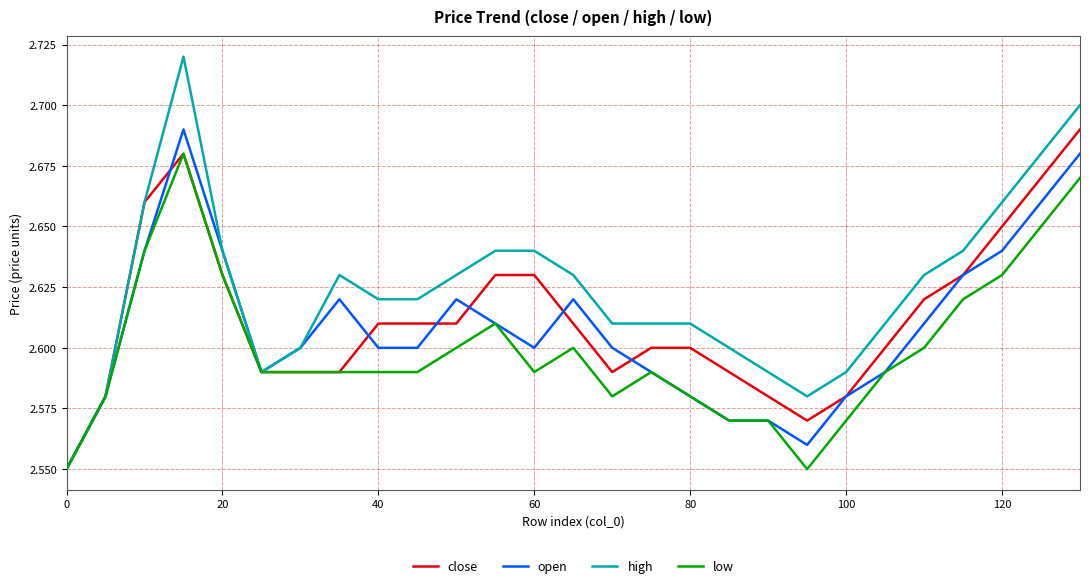

Which series has the widest spread of values?

high